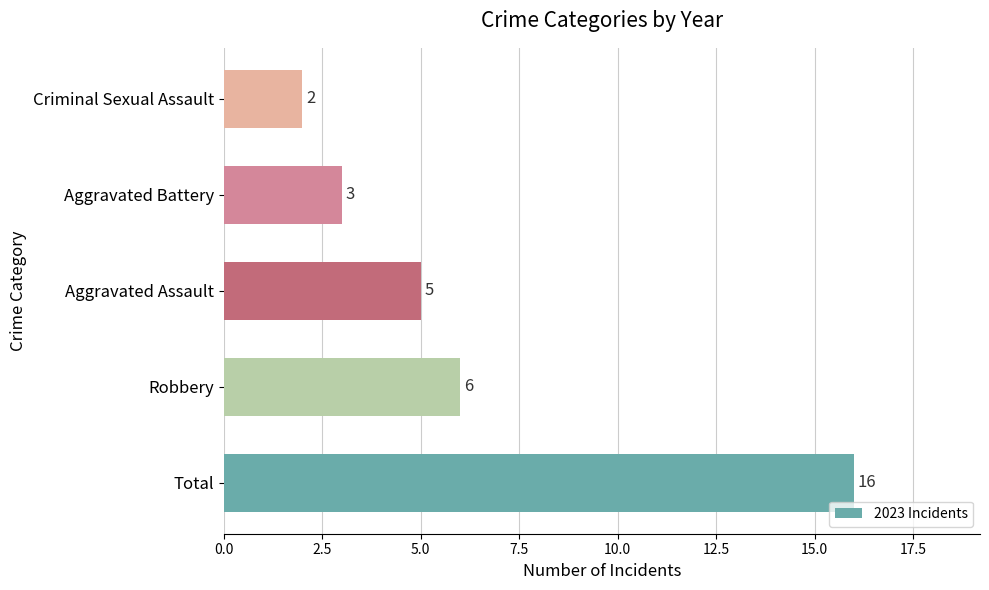

List the labels in order of value, smallest first.

Criminal Sexual Assault, Aggravated Battery, Aggravated Assault, Robbery, Total